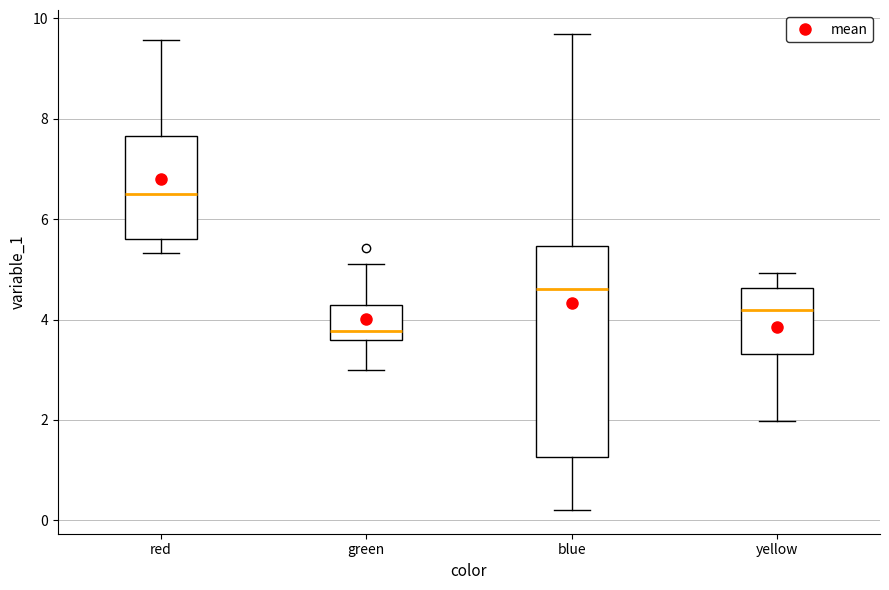

Comparing the boxes themselves (not the whiskers), which one is the tallest?

blue